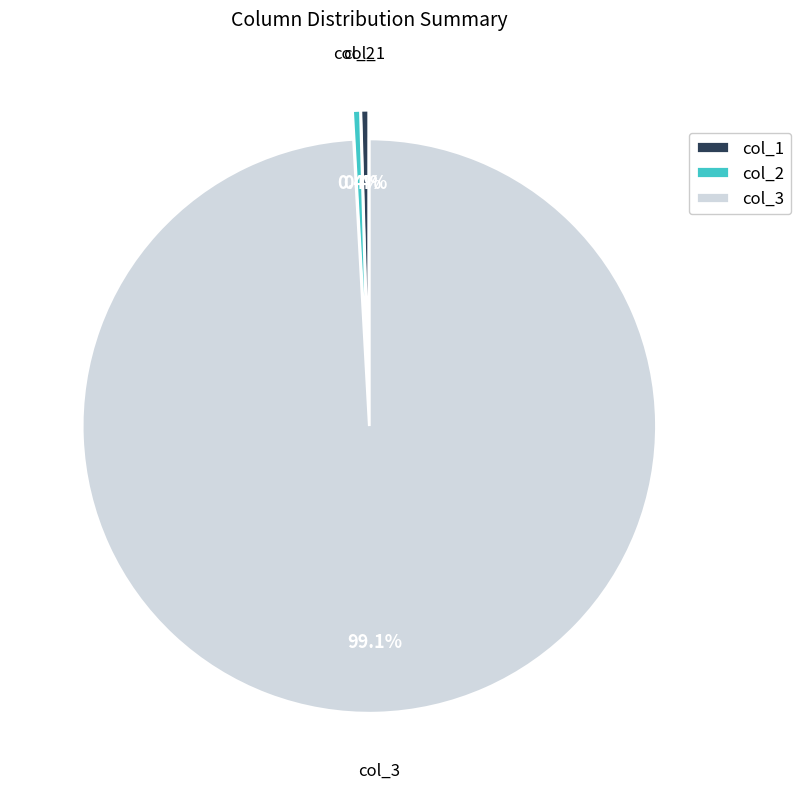

Which category has the biggest portion of the pie?

col_3